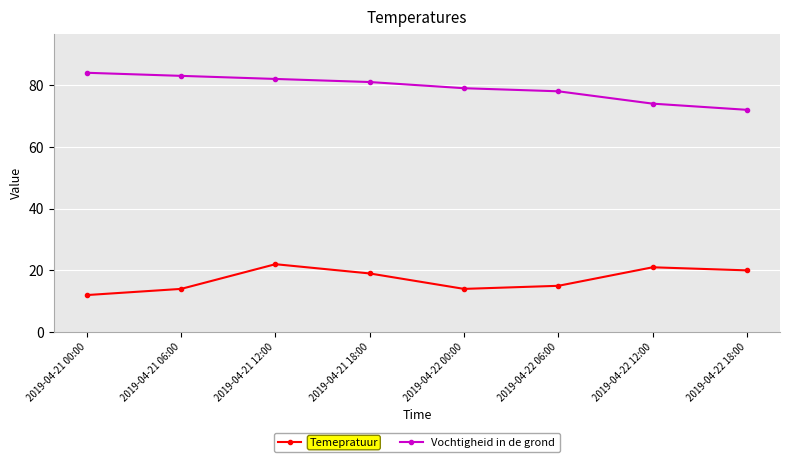

How many values in the Vochtigheid in de grond series are below 81?

4